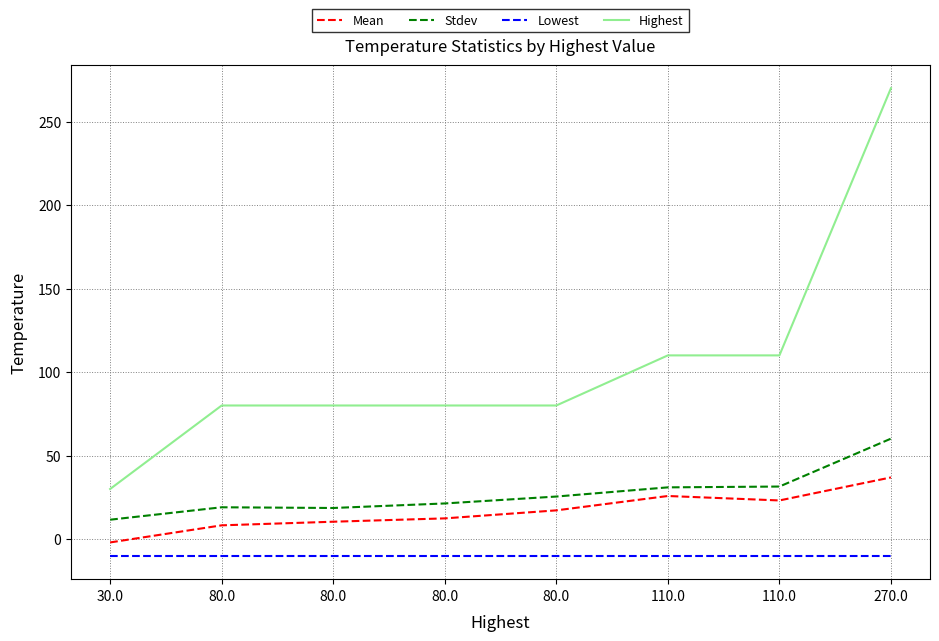

What is the label of the 2nd point from the right?

110.0